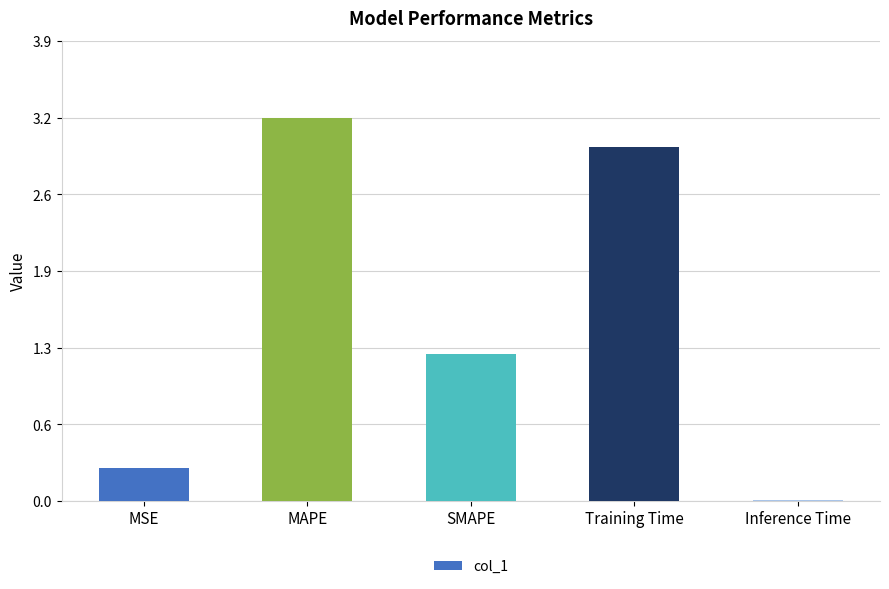

Which category has the highest value across all series?

MAPE